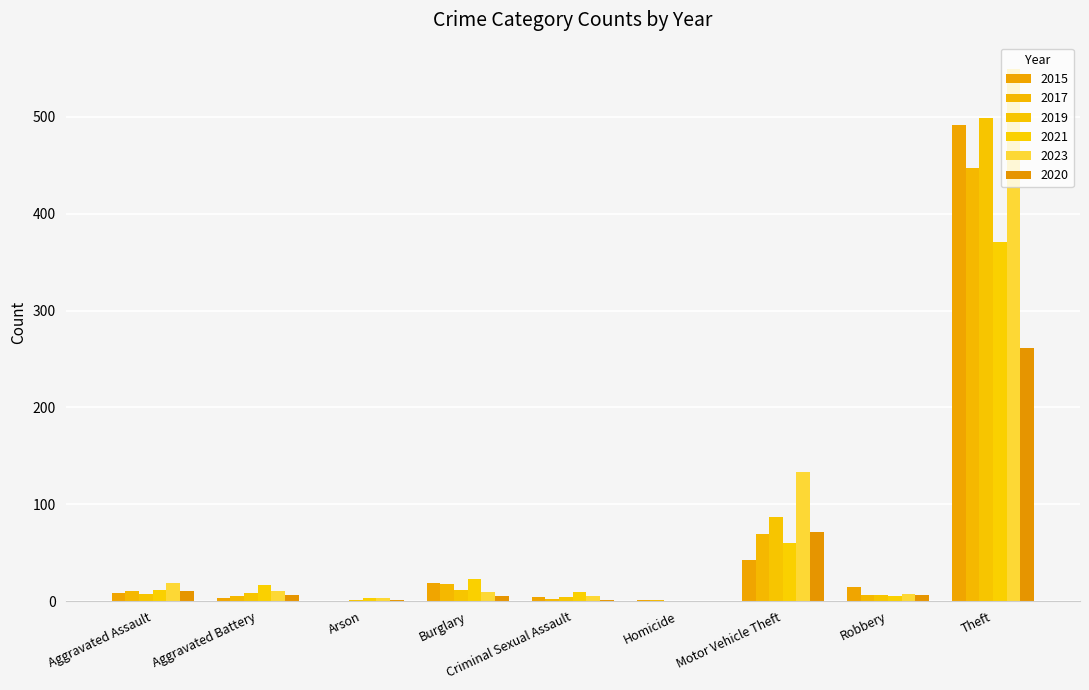

How many distinct data groups are displayed?

6